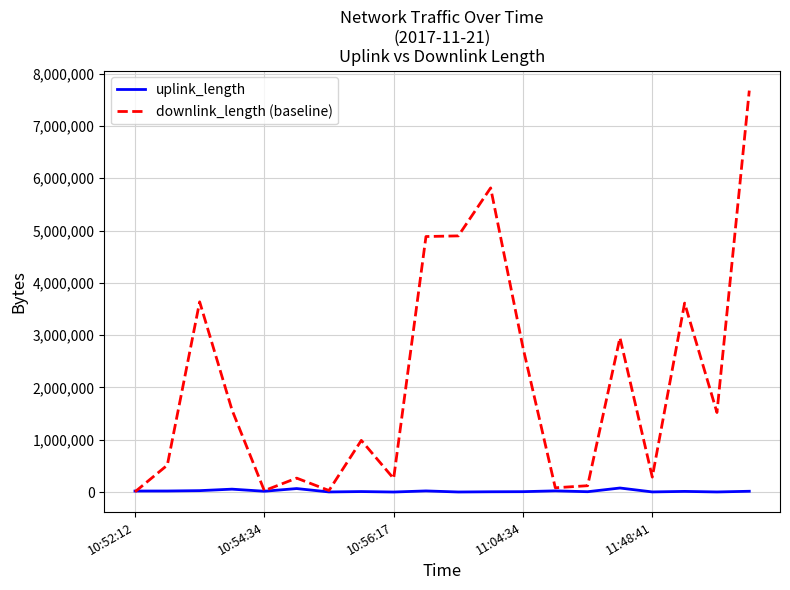

Rank the series by their average value, from highest to lowest.

downlink_length (baseline), uplink_length